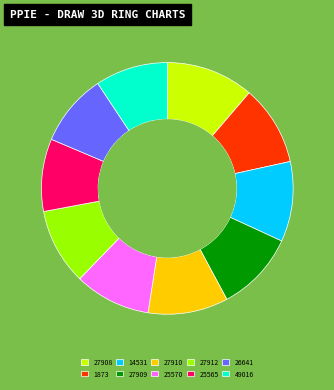

What is the largest slice in the pie chart?

27908